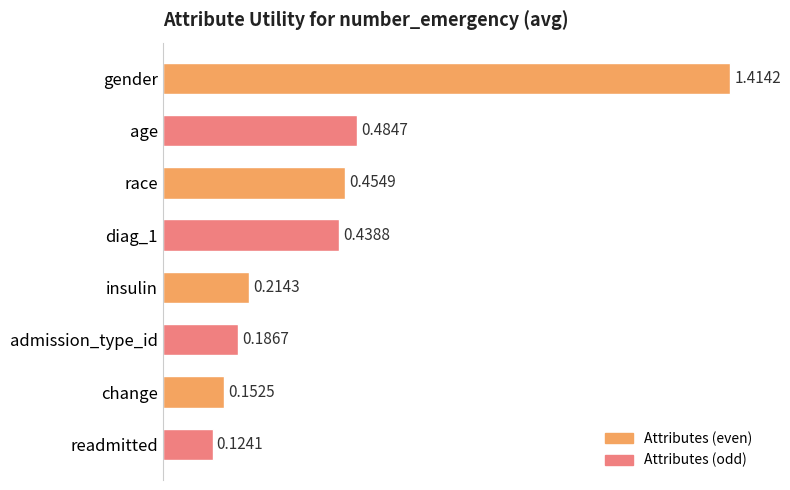

Between insulin and readmitted, which is larger?

insulin